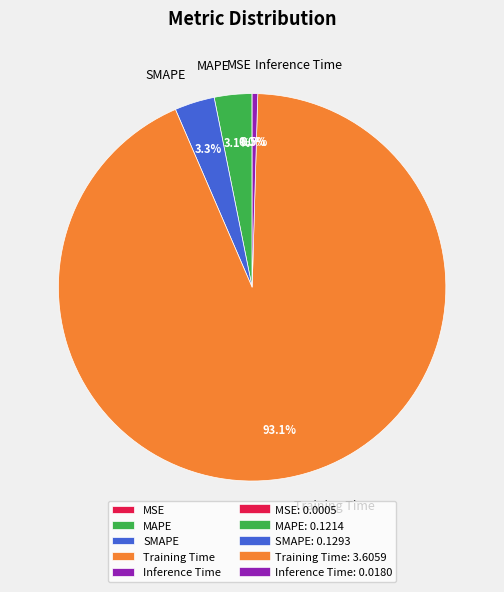

To the nearest percent, what is the difference between the largest and smallest slice percentages?

93%